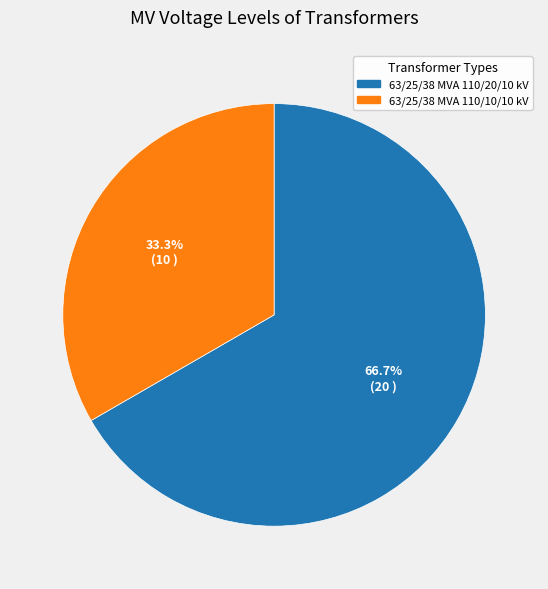

Combined, what portion of the pie is 63/25/38 MVA 110/20/10 kV and 63/25/38 MVA 110/10/10 kV?

100.0%